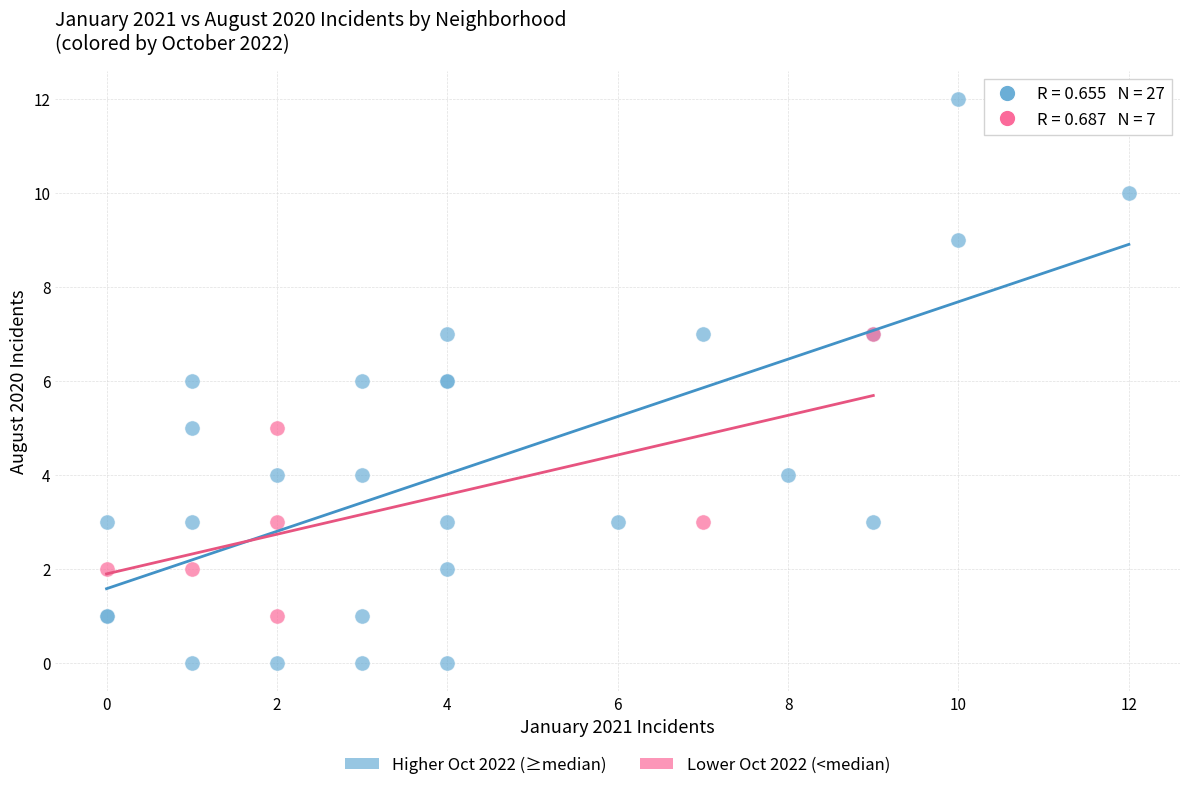

What are all the series names shown in the legend?

Higher Oct 2022 (≥median), Lower Oct 2022 (<median)